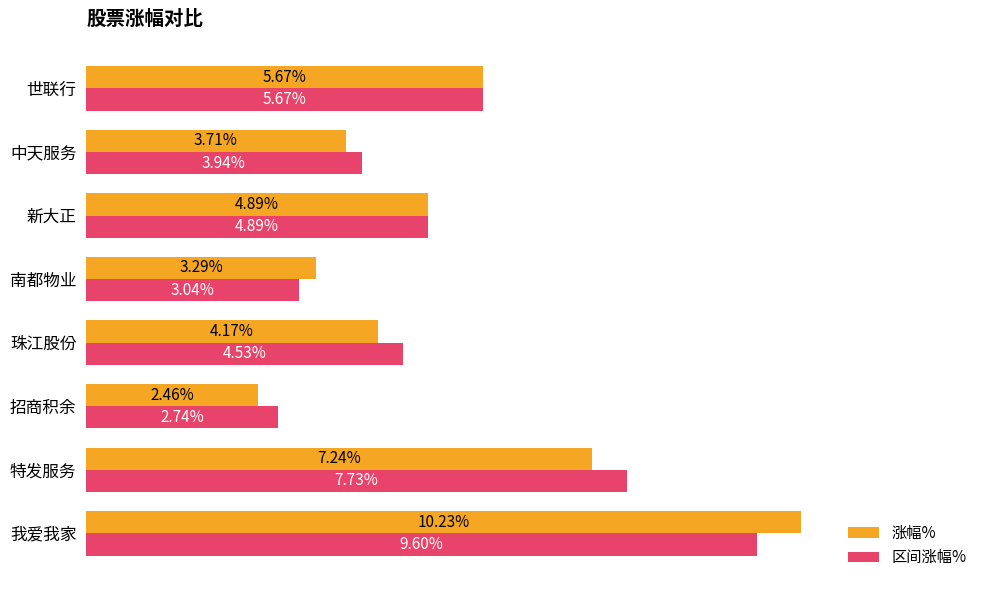

Which series has the widest spread of values?

涨幅%